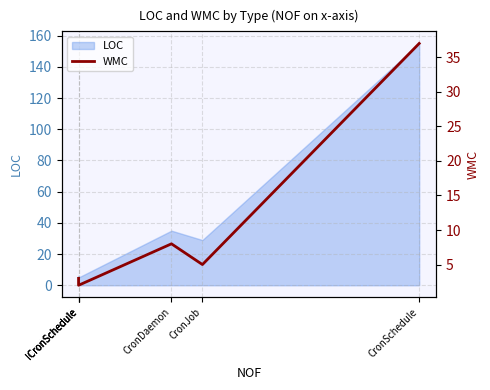

What is the change in value from CronDaemon to CronJob?

-3